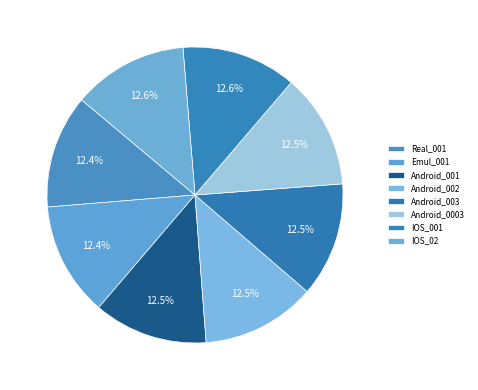

Which category has the smallest portion of the pie?

Real_001